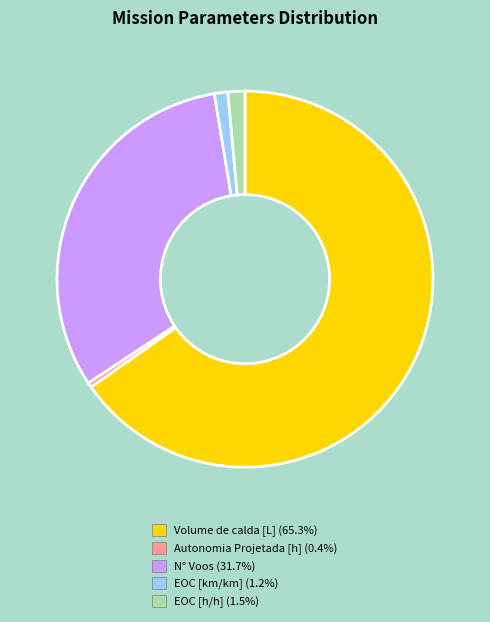

Count the number of slices in the pie.

5